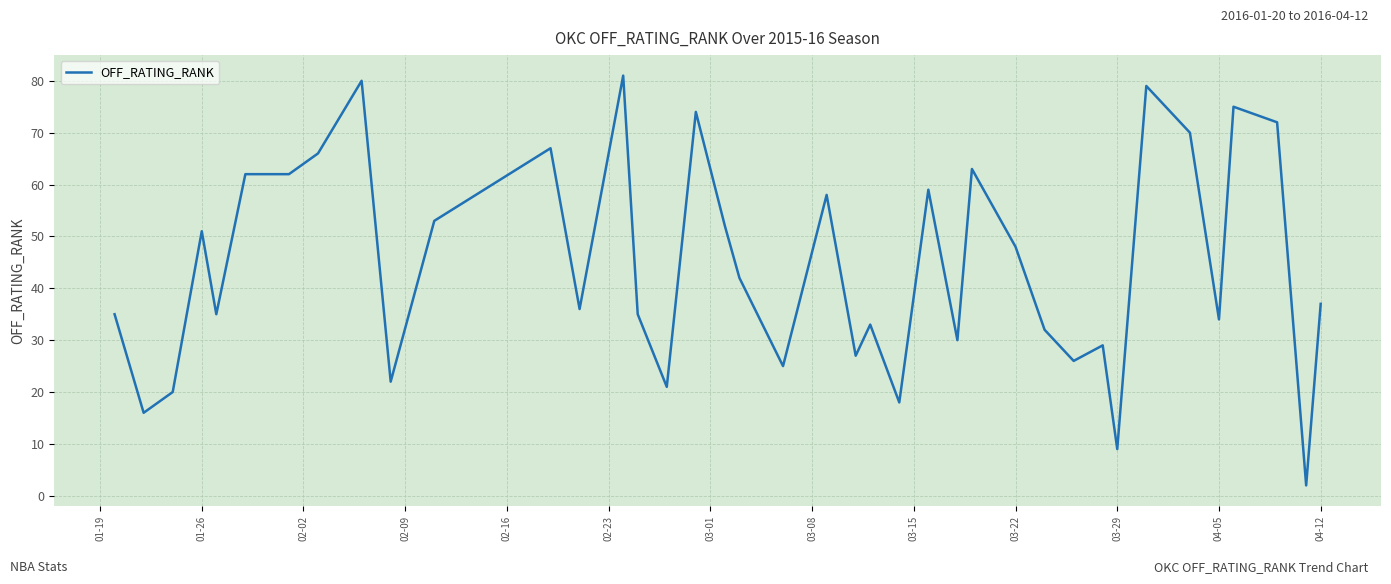

What is the difference between the maximum and minimum values?

79